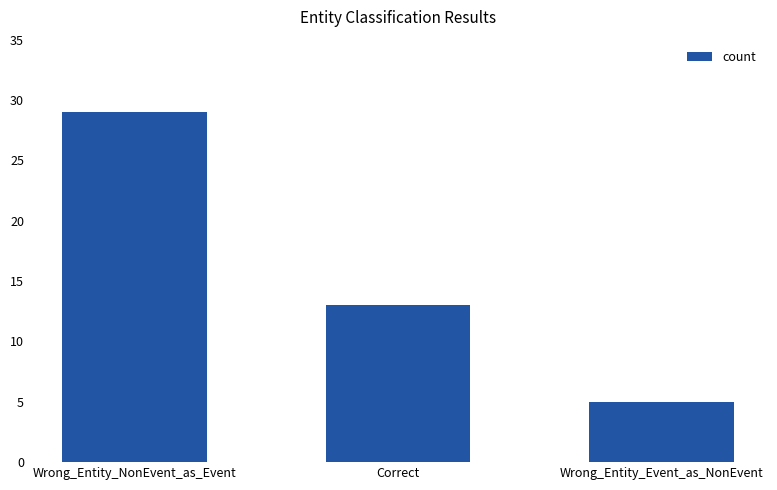

List the labels in order of value, smallest first.

Wrong_Entity_Event_as_NonEvent, Correct, Wrong_Entity_NonEvent_as_Event